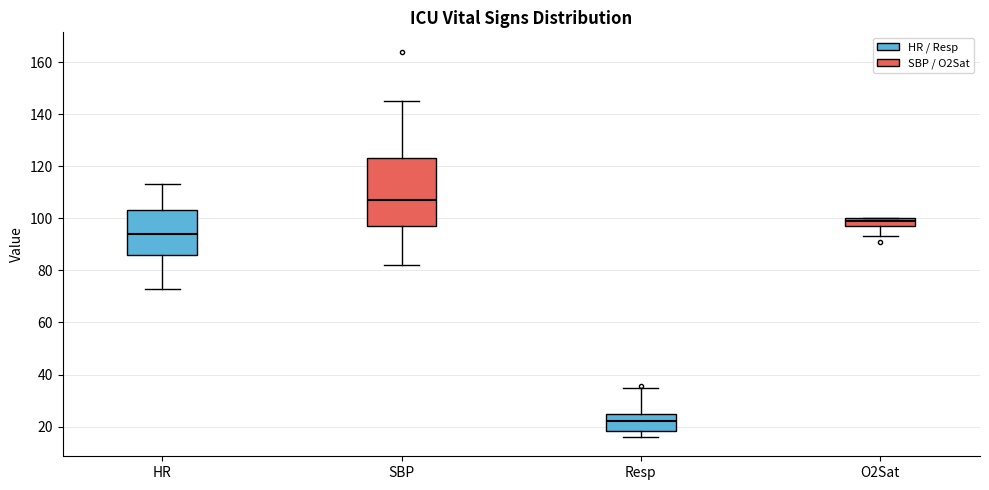

Which box is the tallest, from its lower edge to its upper edge?

SBP